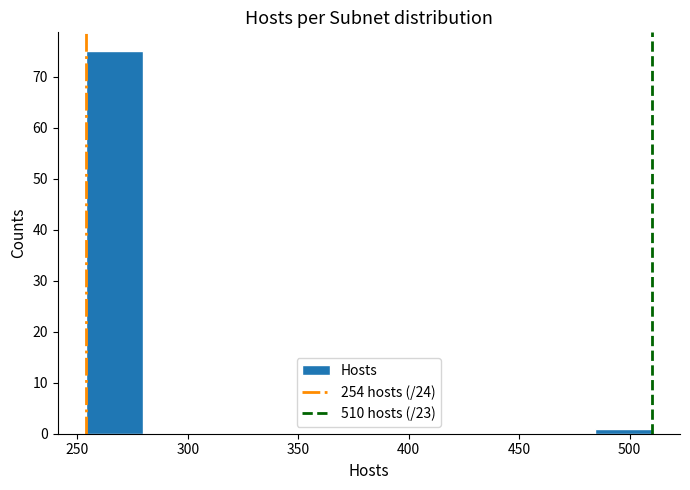

Over which range of the x-axis is the bar tallest?

255 to 280